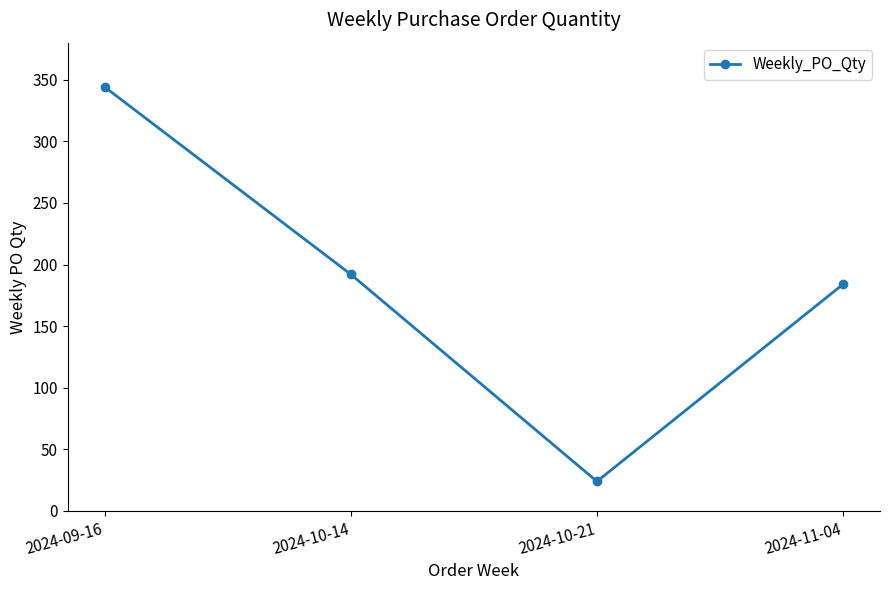

Rank the categories by value from highest to lowest.

2024-09-16, 2024-10-14, 2024-11-04, 2024-10-21